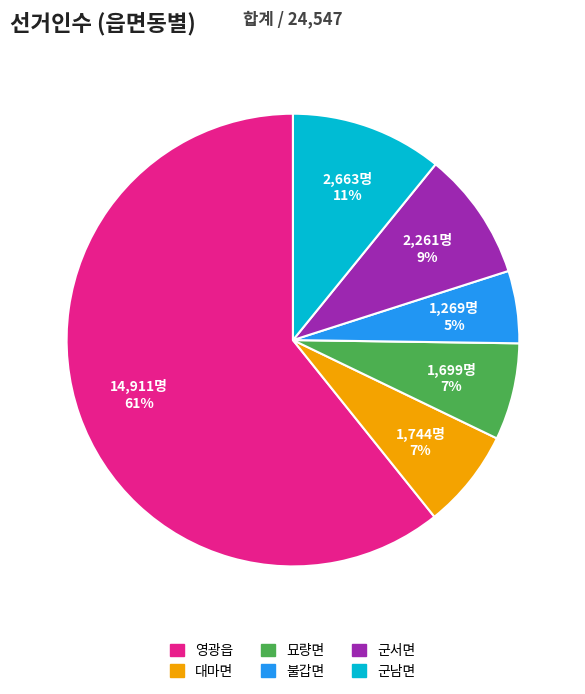

To the nearest percent, what is the difference between the 묘량면 and 불갑면 slice percentages?

2%